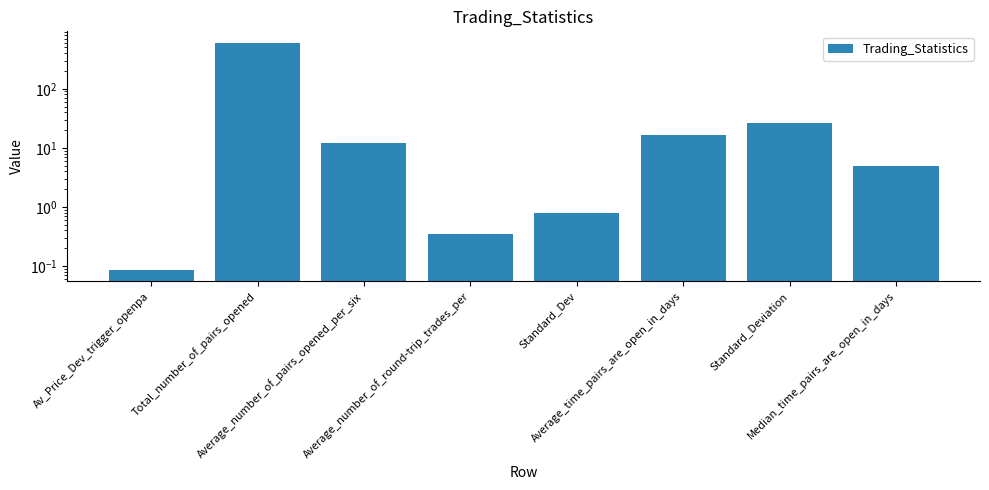

Which category has the highest value across all series?

Total_number_of_pairs_opened